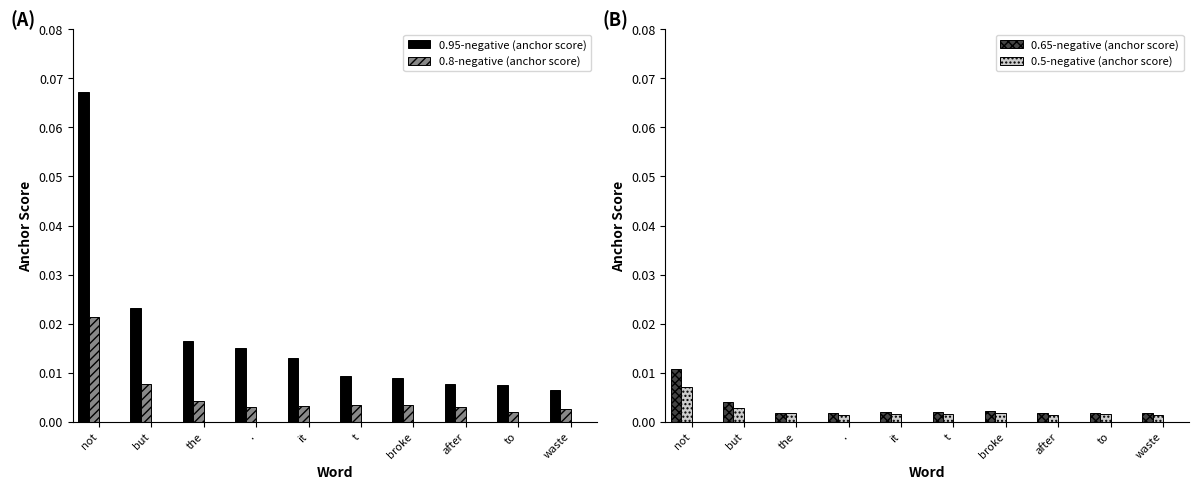

Reading right to left, extract all data points from this chart.

0.95-negative (anchor score): 0.0	0.0	0.0	0.0	0.0	0.0	0.0	0.0	0.0	0.1
0.8-negative (anchor score): 0.0	0.0	0.0	0.0	0.0	0.0	0.0	0.0	0.0	0.0
0.65-negative (anchor score): 0.0	0.0	0.0	0.0	0.0	0.0	0.0	0.0	0.0	0.0
0.5-negative (anchor score): 0.0	0.0	0.0	0.0	0.0	0.0	0.0	0.0	0.0	0.0